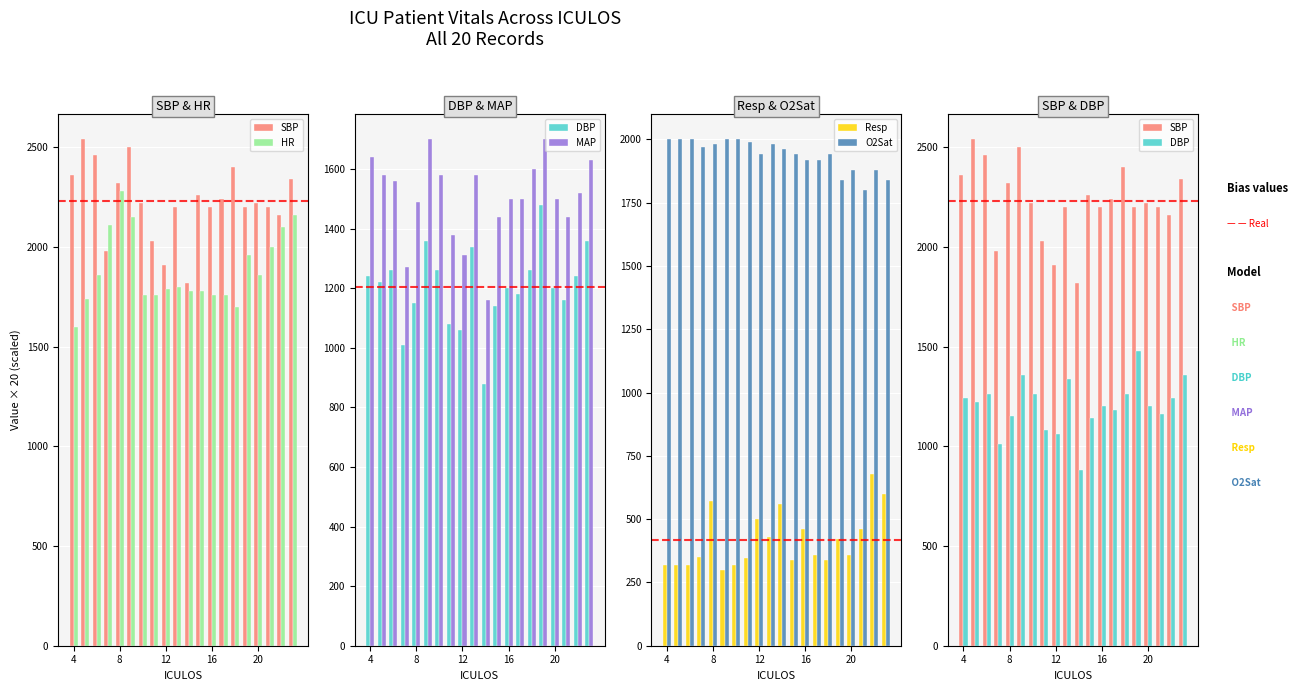

Does the chart contain any negative values?

No